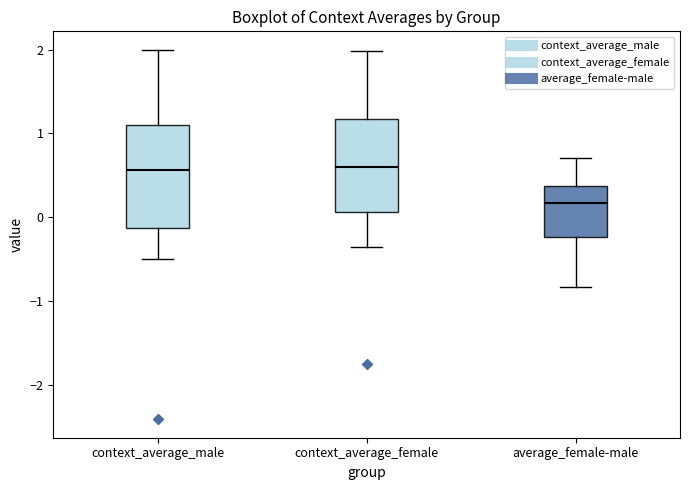

Reading left to right, read every box against the y-axis: the position of its median line, the range the box covers, and the ends of its whiskers. The values are not printed on the chart, so give them approximately, as read against the axis.

context_average_male: median 0.6, box -0.1 to 1.1, whiskers -0.5 to 2.0
context_average_female: median 0.6, box 0.1 to 1.2, whiskers -0.4 to 2.0
average_female-male: median 0.2, box -0.2 to 0.4, whiskers -0.8 to 0.7